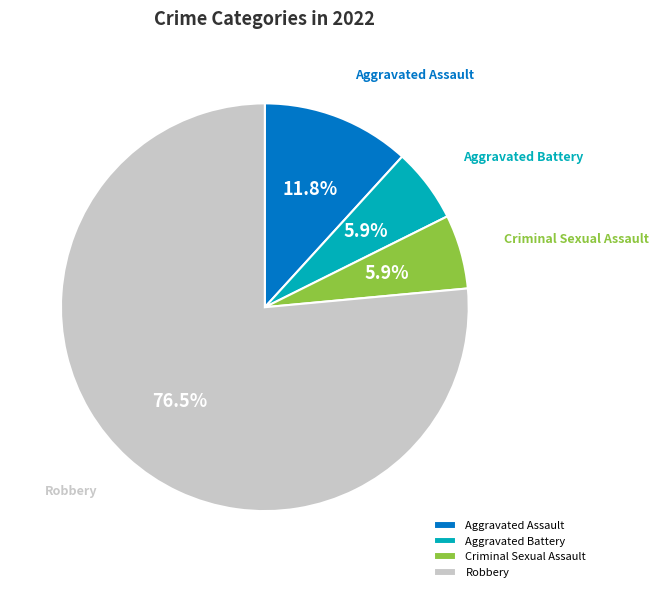

Combined, what portion of the pie is Robbery and Aggravated Assault?

88.2%